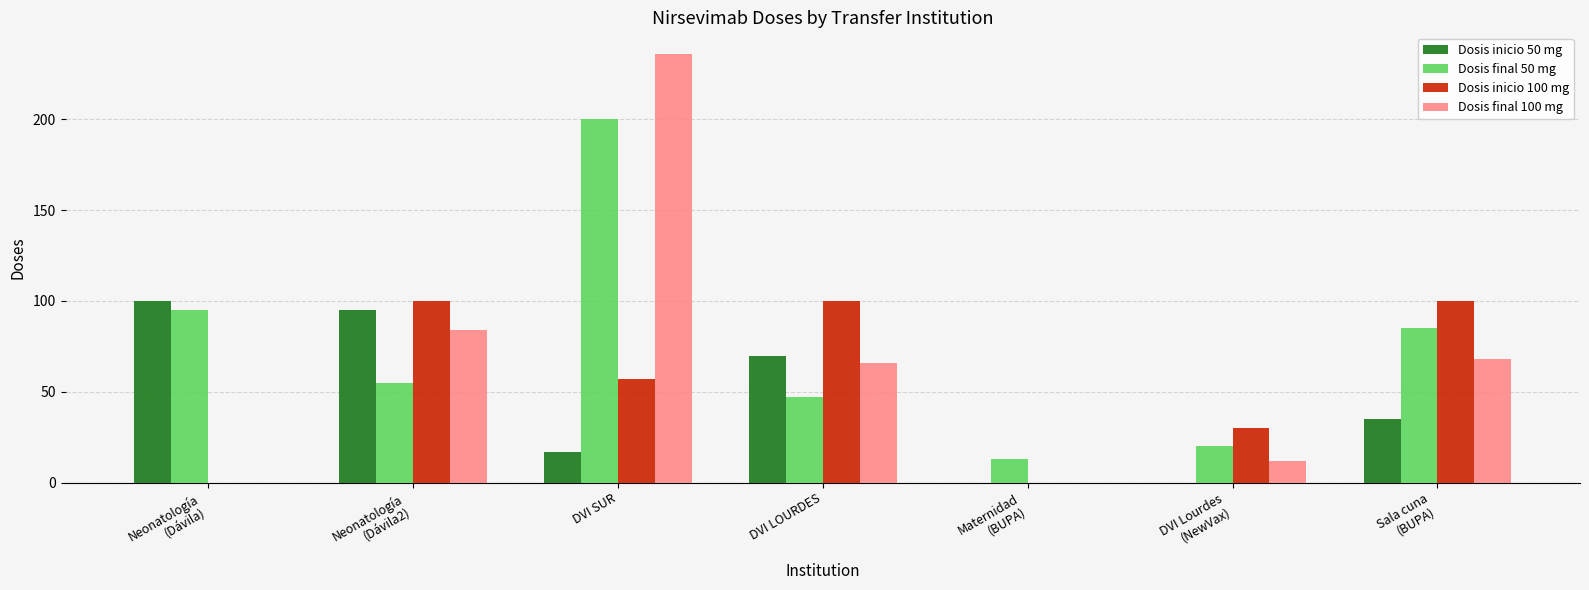

The Dosis final 50 mg series shows 25 at DVI LOURDES. True or false?

False